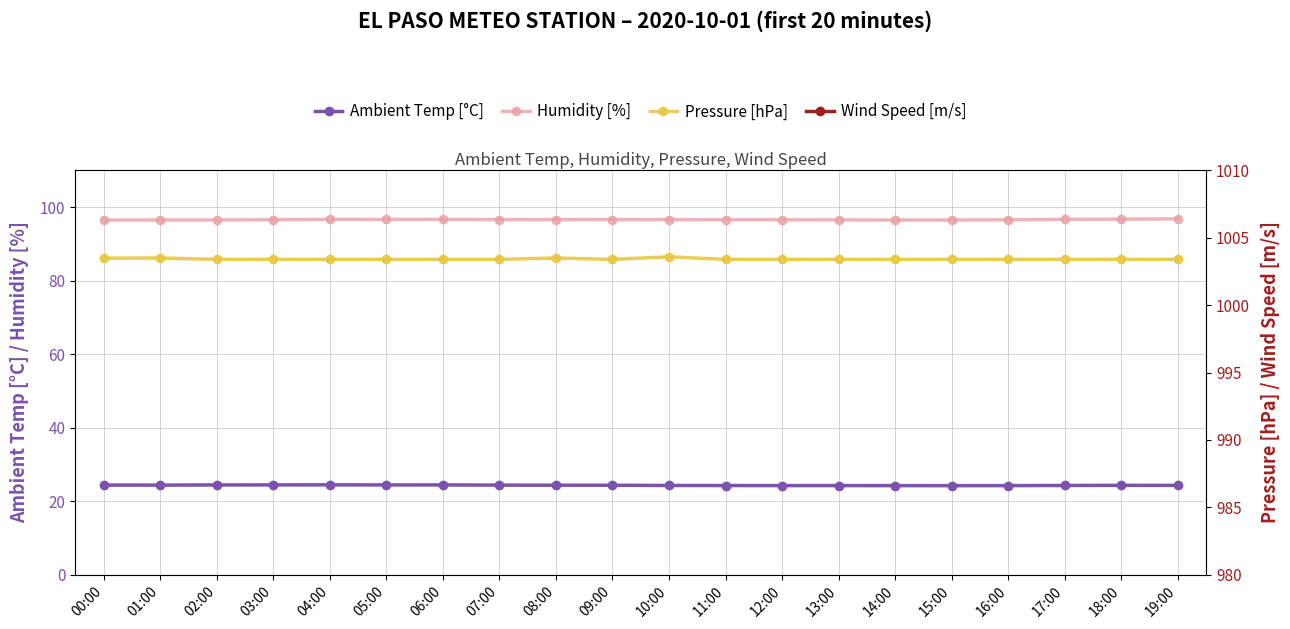

What is the label of the 2nd point from the right?

18:00